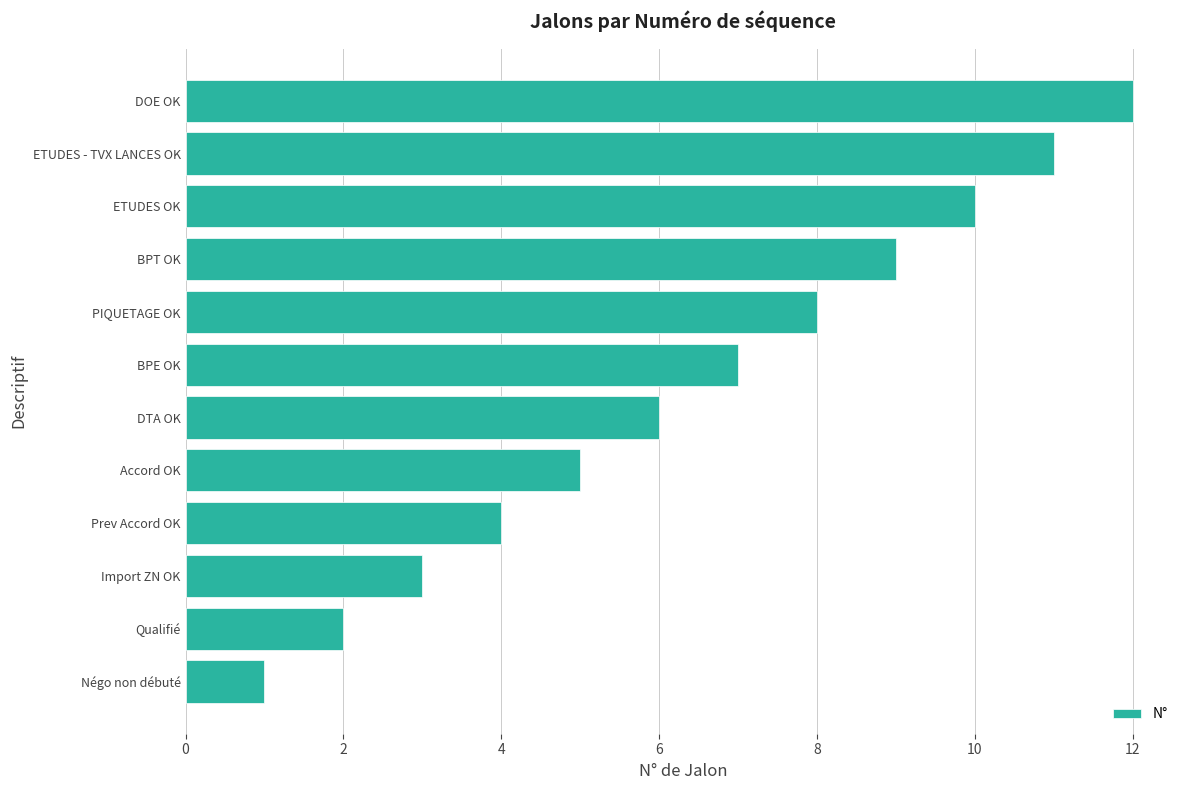

Which label corresponds to the smallest value in the chart?

Négo non débuté